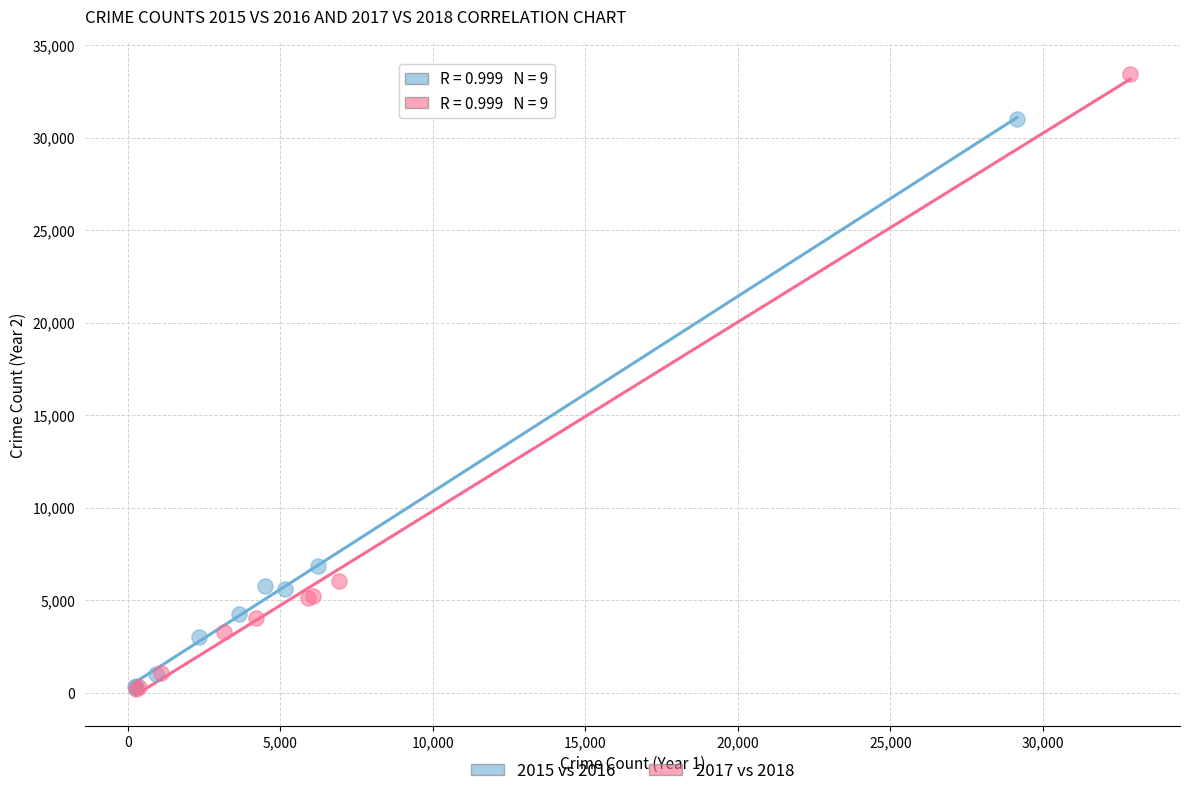

Which series has the largest Y range (max minus min)?

2017 vs 2018